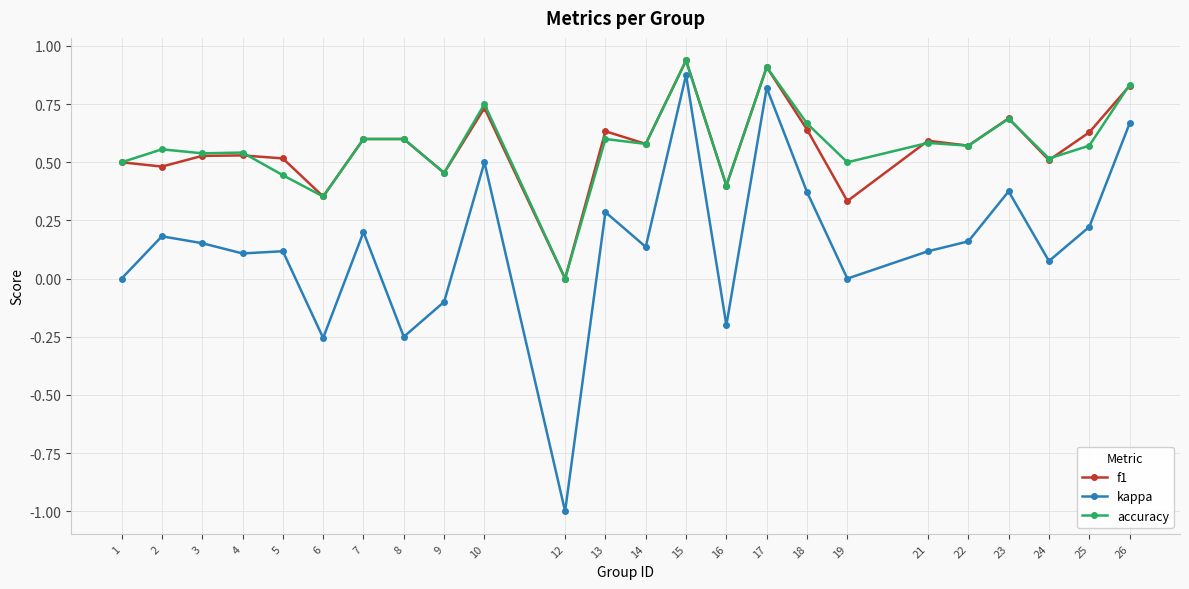

Which series changed the most between 5 and 26?

kappa